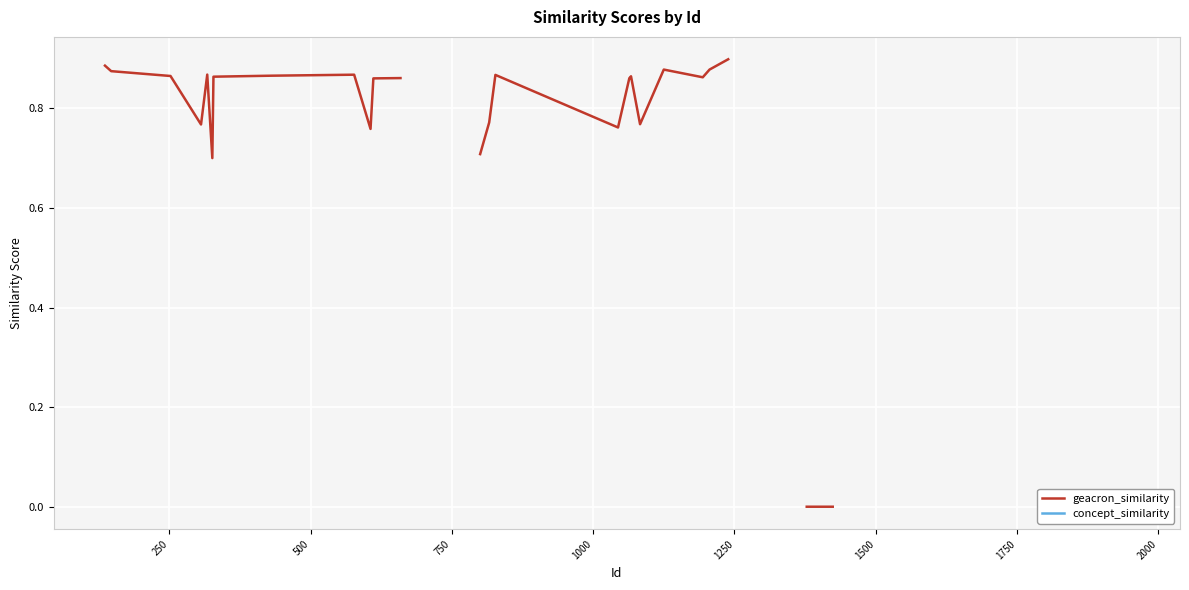

True or false: concept_similarity and geacron_similarity cross at least once.

False